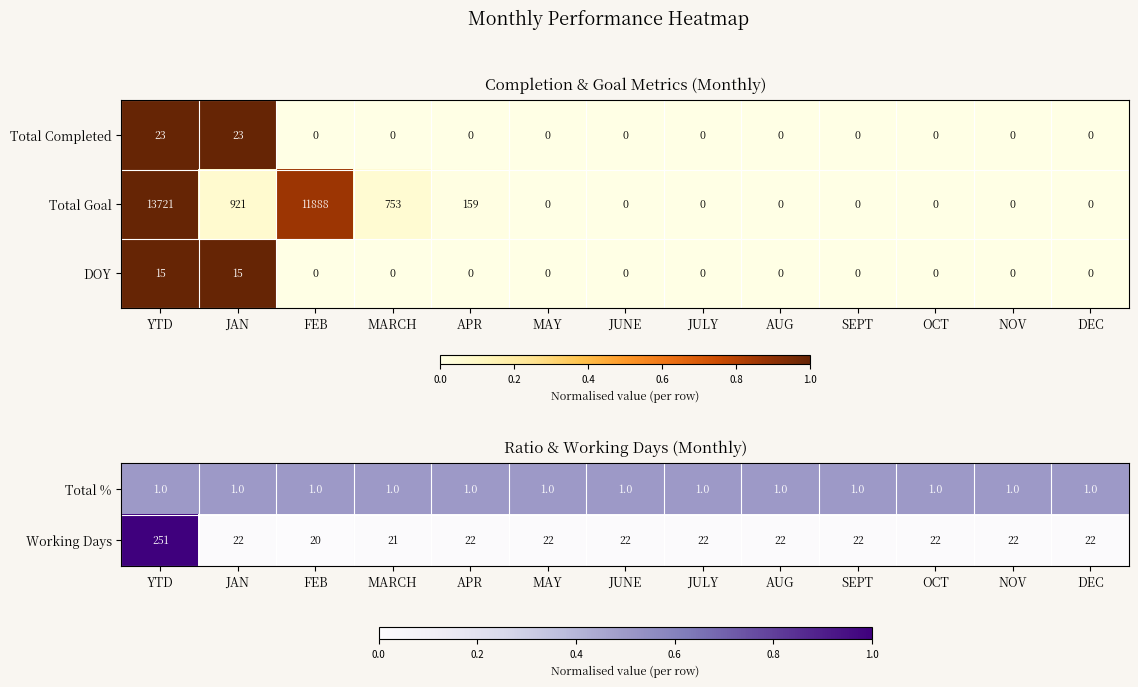

What is the maximum value shown in the chart?

1.0